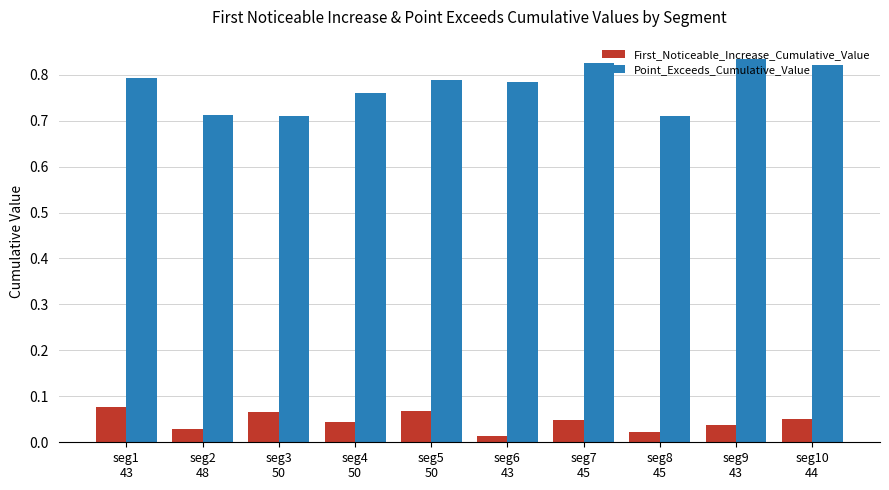

Are the bars horizontal?

No